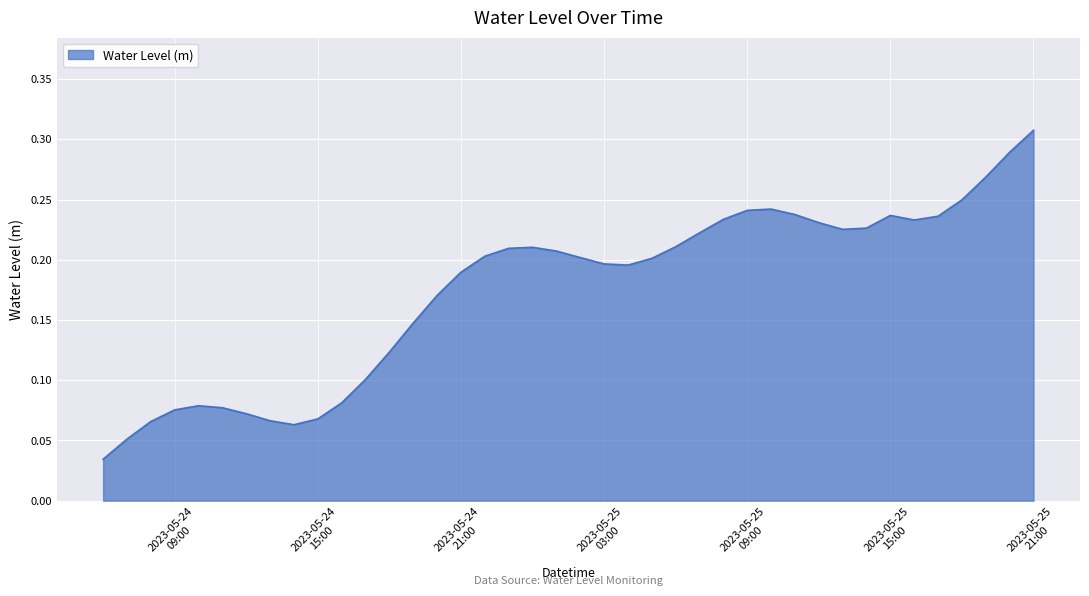

At which label is the value closest to 0?

2023-05-24 06:00:00